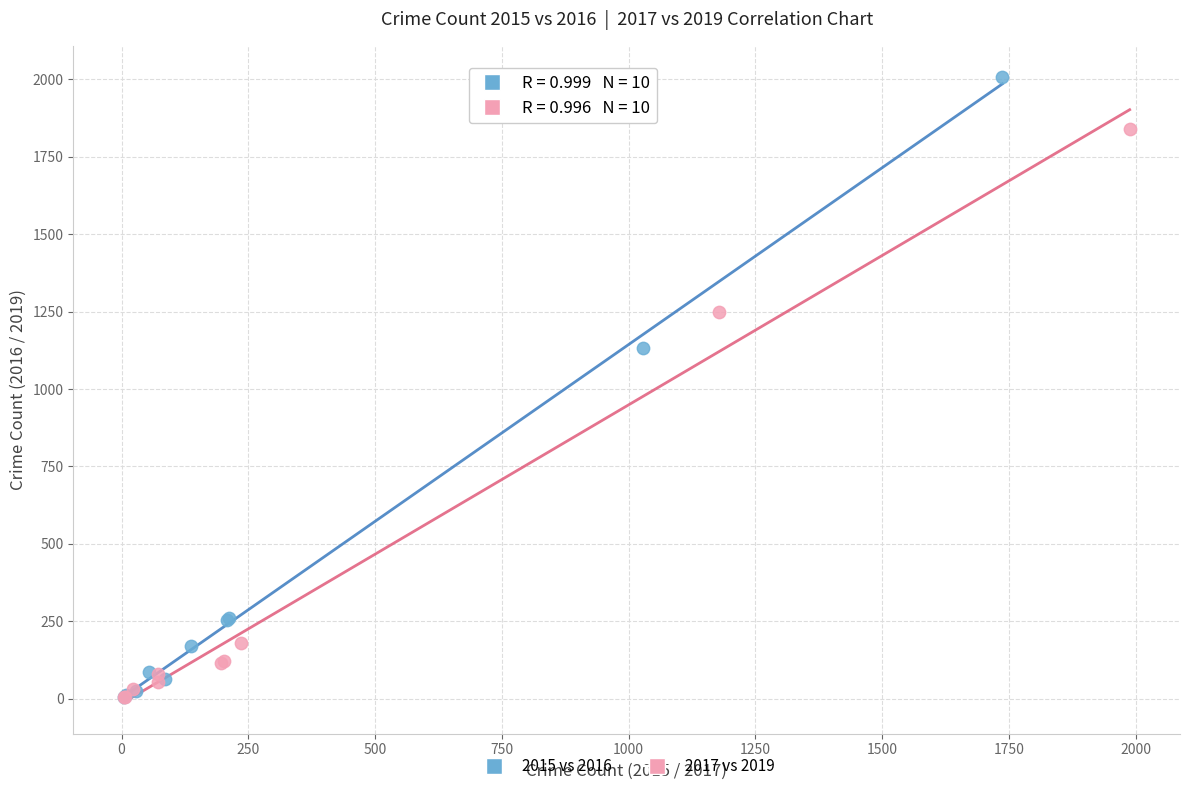

Which series has the widest spread of Y values?

2015 vs 2016